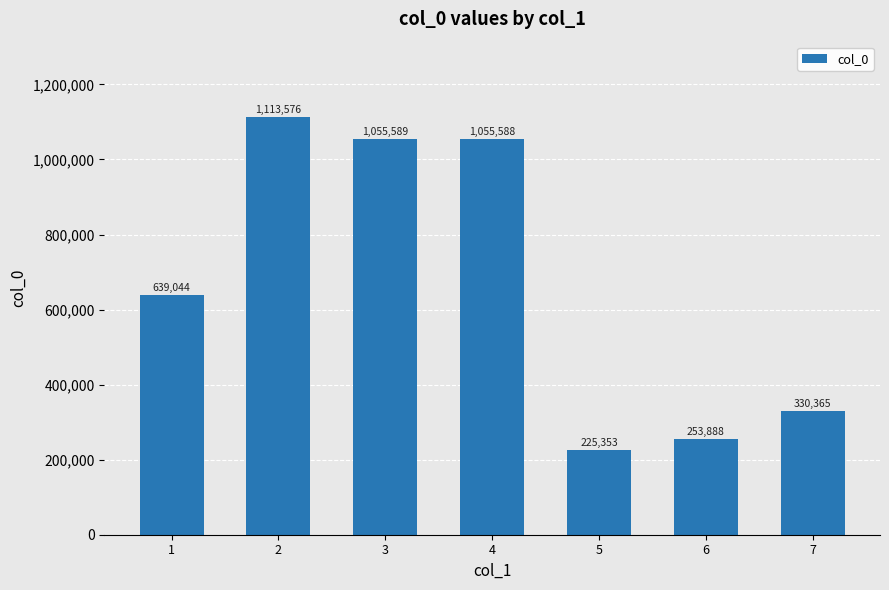

What is the difference between the values at 2 and 3?

57987